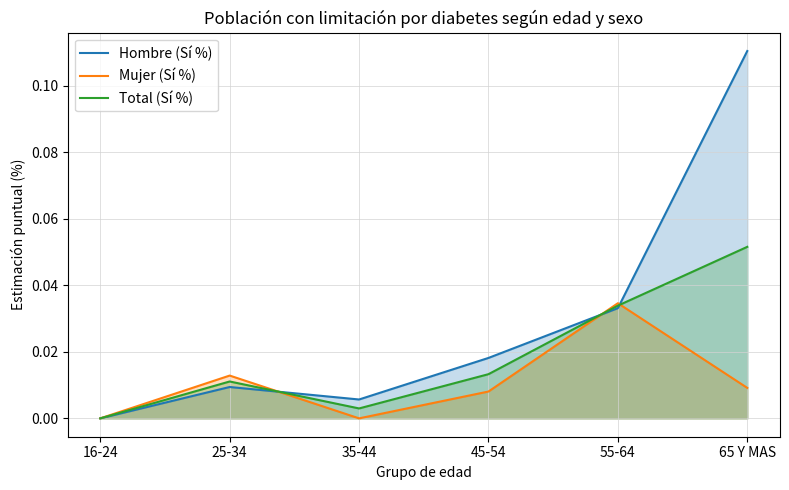

How many interior local peaks does the Total (Sí %) series have?

1